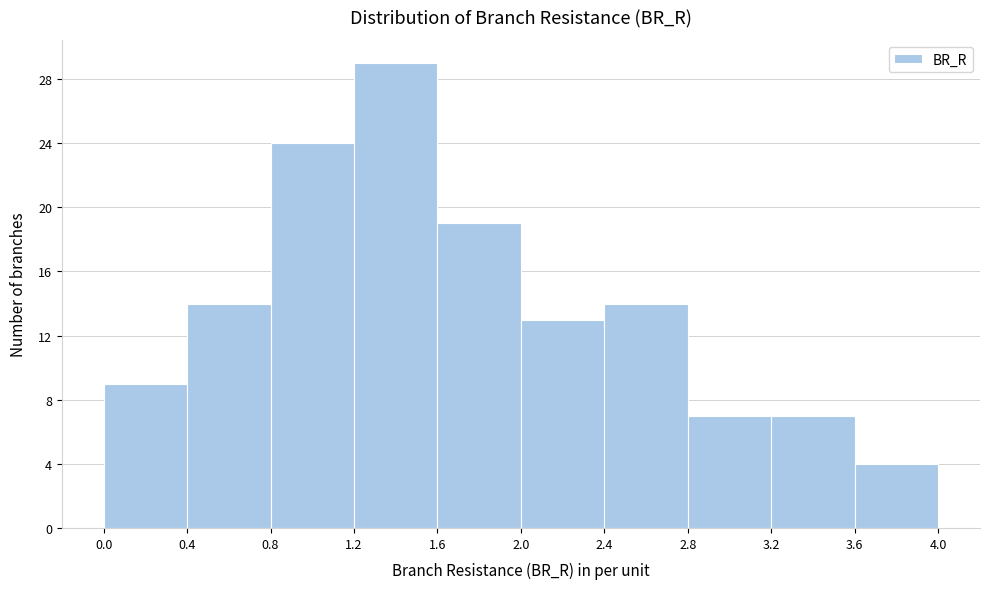

Which range on the x-axis has the tallest bar?

1.2 to 1.6